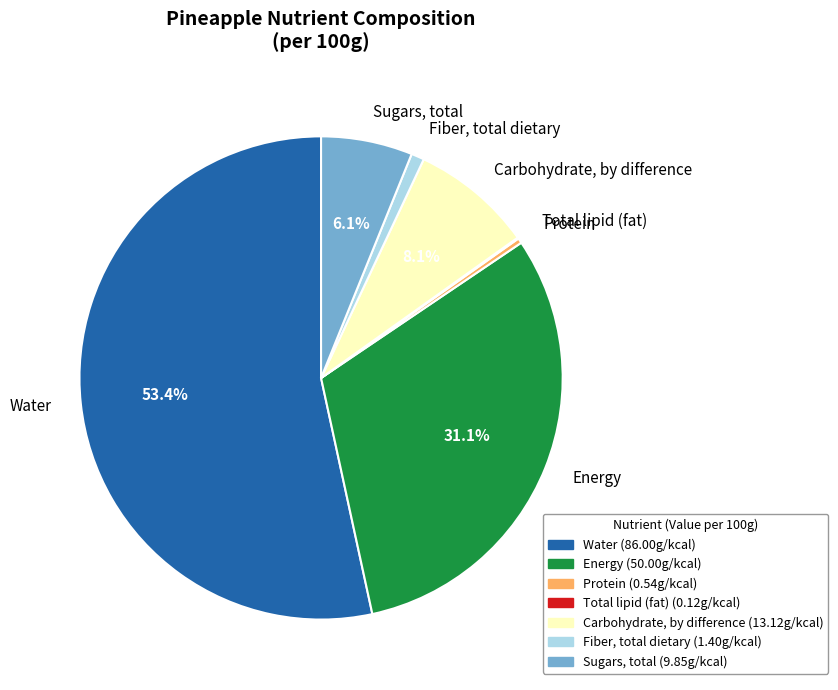

Is it true that Energy is 31% of the pie?

True